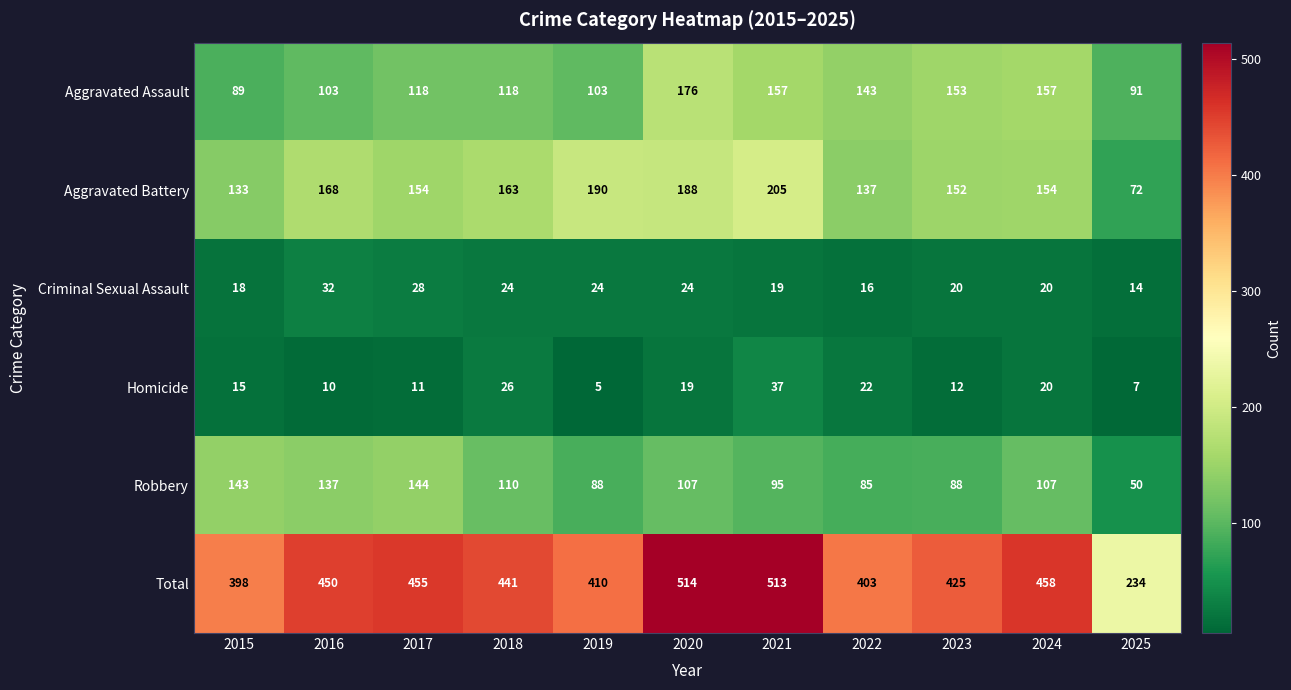

What is the greatest value displayed?

514